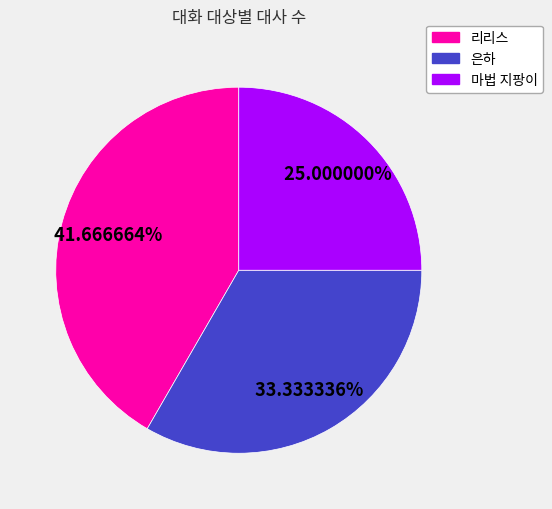

What is the smallest slice in the pie chart?

마법 지팡이